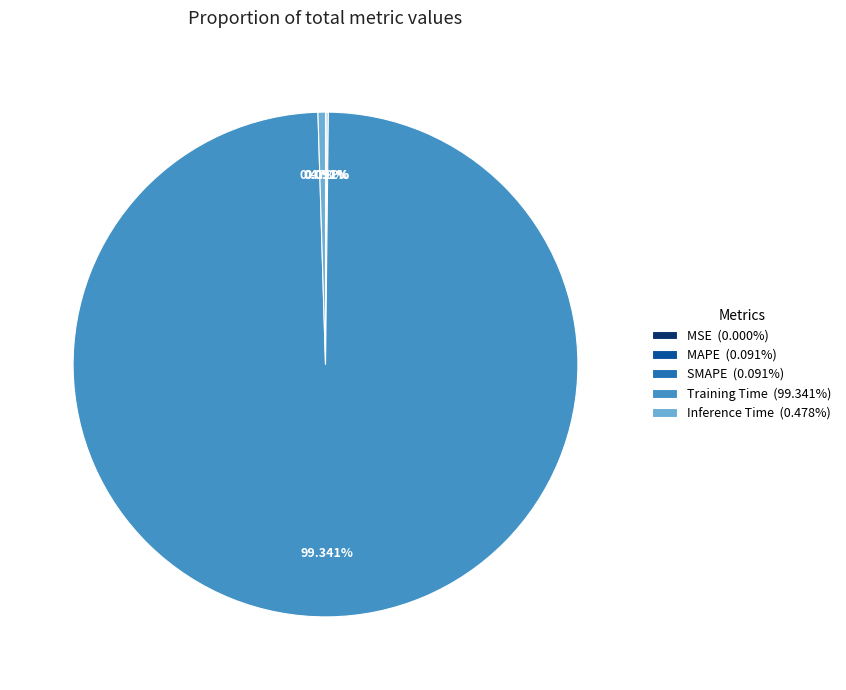

Do Inference Time (0.478%) and Training Time (99.341%) together represent more than half of the pie?

Yes